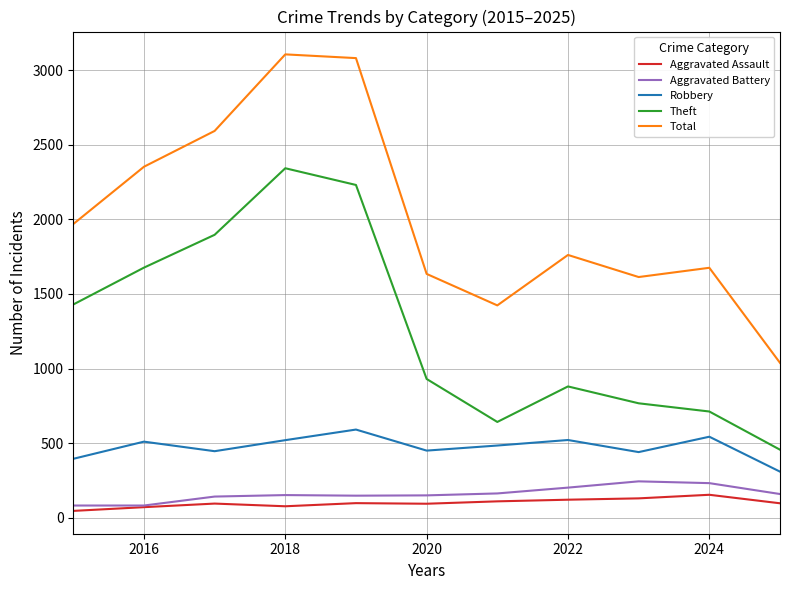

What is the minimum value shown in the chart?

46